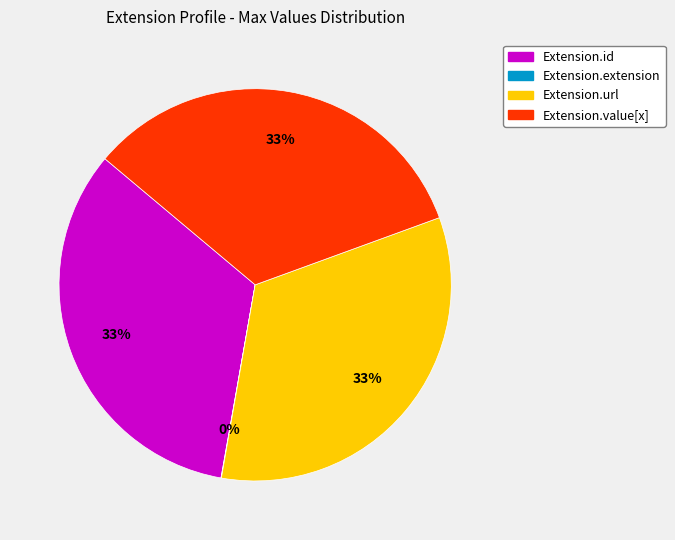

To the nearest percent, what is the combined percentage of Extension.value[x] and Extension.url?

67%